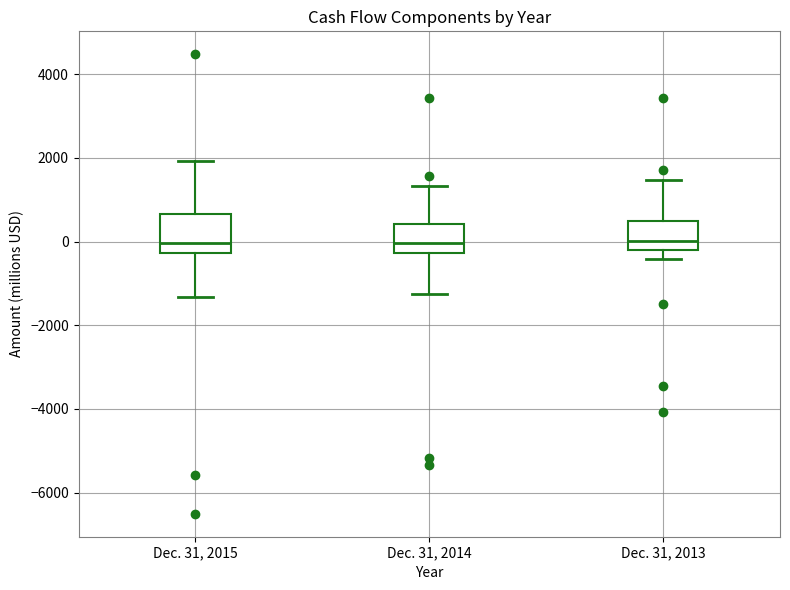

Reading left to right, read every box against the y-axis: the position of its median line, the range the box covers, and the ends of its whiskers. The values are not printed on the chart, so give them approximately, as read against the axis.

Dec. 31, 2015: median 0, box -200 to 600, whiskers -1400 to 2000
Dec. 31, 2014: median 0, box -200 to 400, whiskers -1200 to 1400
Dec. 31, 2013: median 0, box -200 to 400, whiskers -400 to 1400